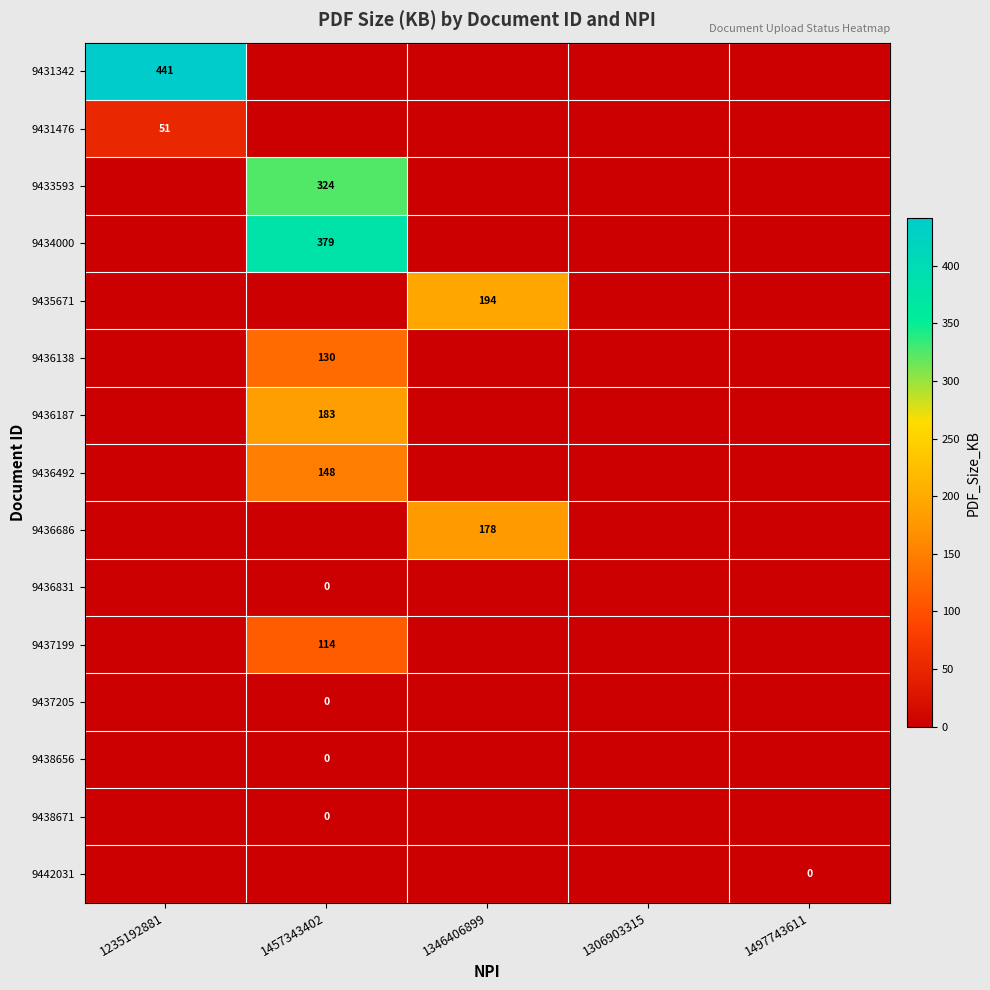

Is it true that 9436686 equals 52 at 1346406899?

False